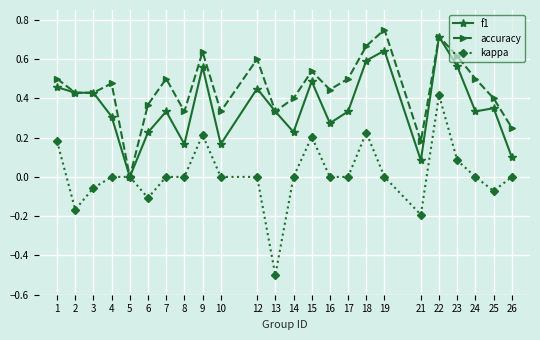

True or false: f1 has a value of 0.3 at 2.

False